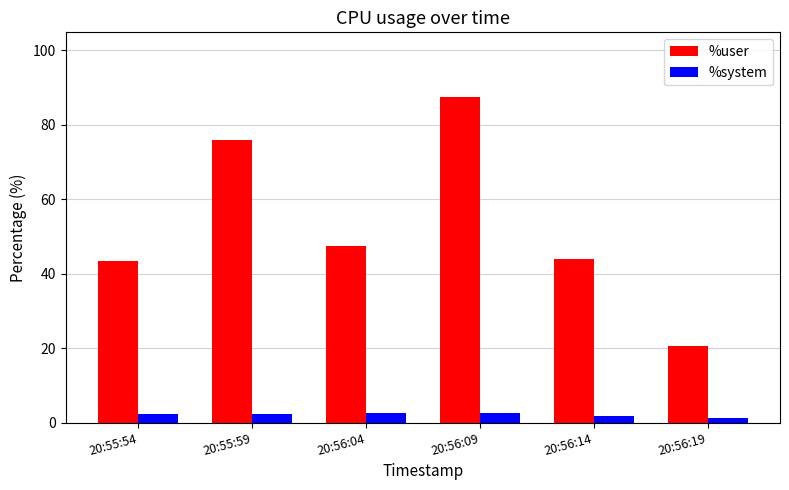

What is the maximum value for %user?

87.4